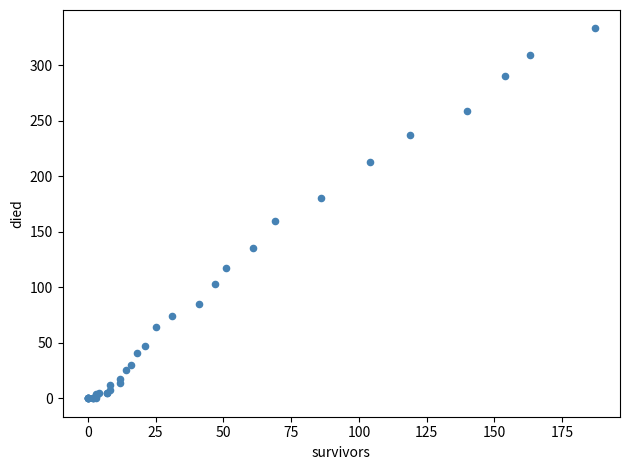

What Y value in the scatter plot is closest to 166?

160